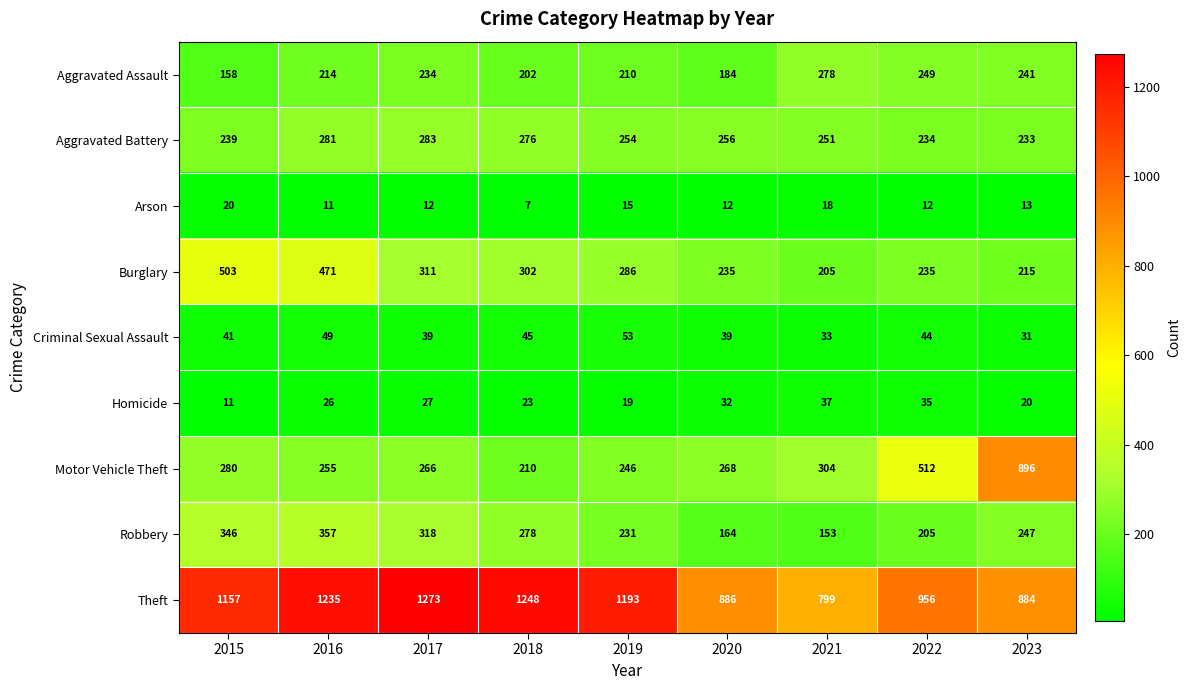

Between 2020 and 2021, which series saw the biggest shift?

Aggravated Assault